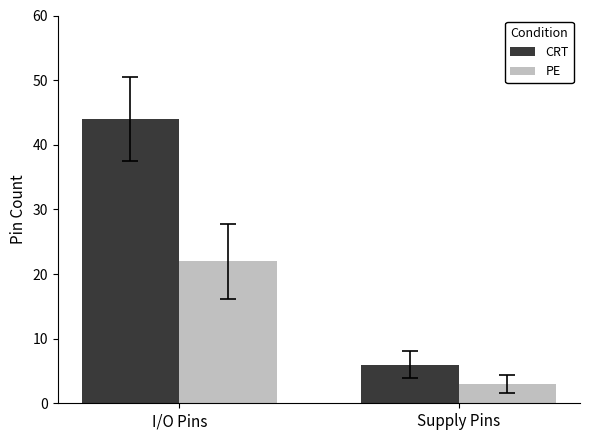

What is the value of the PE bar at the 2nd from the left?

3